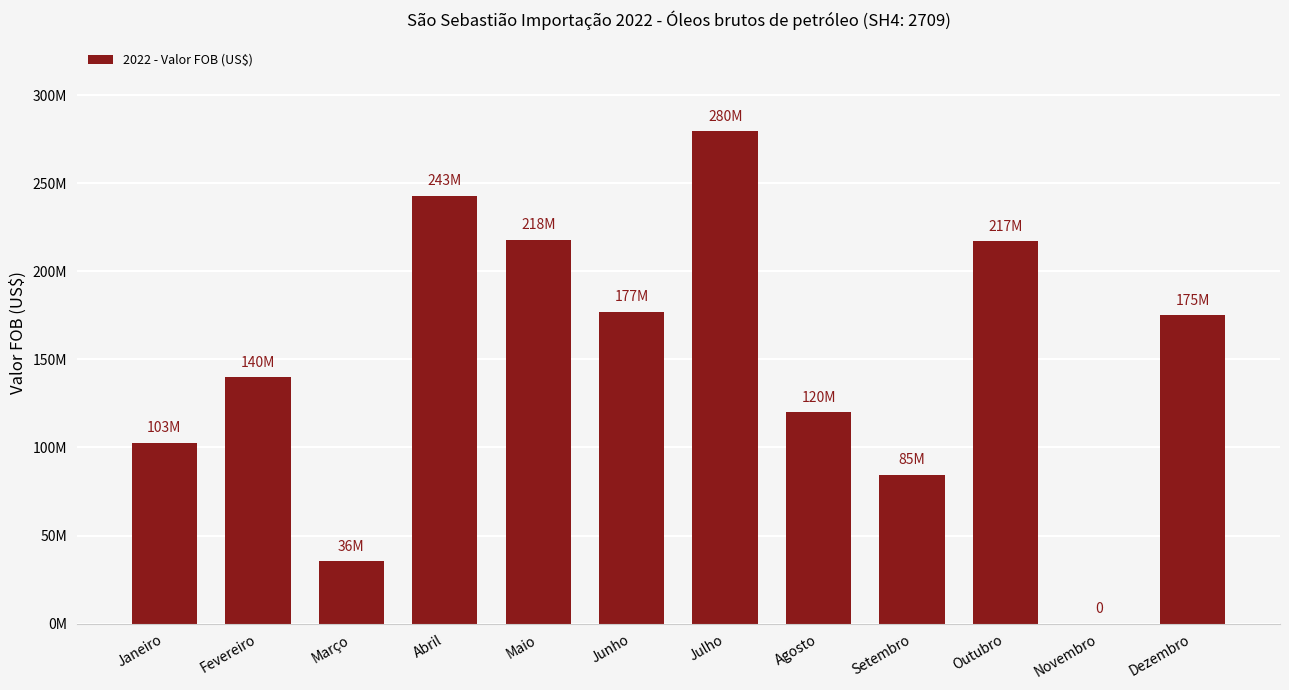

List the labels in order of value, largest first.

Julho, Abril, Maio, Outubro, Junho, Dezembro, Fevereiro, Agosto, Janeiro, Setembro, Março, Novembro